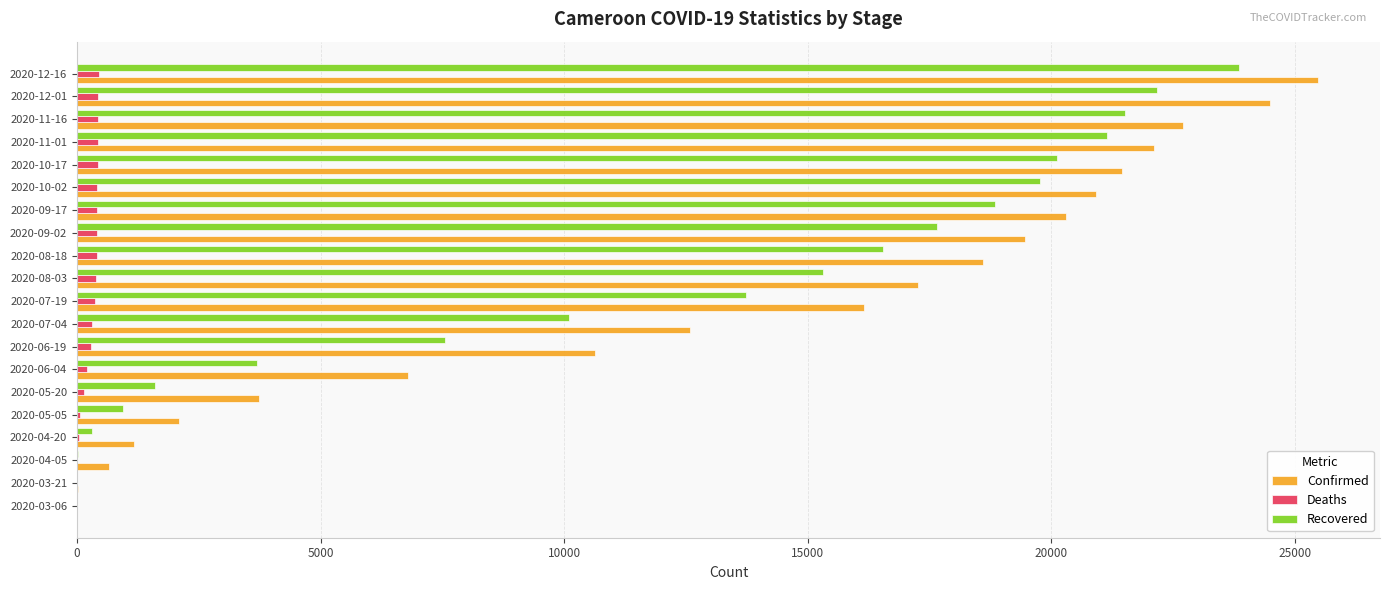

Which category has the highest value in the Confirmed series?

2020-12-16